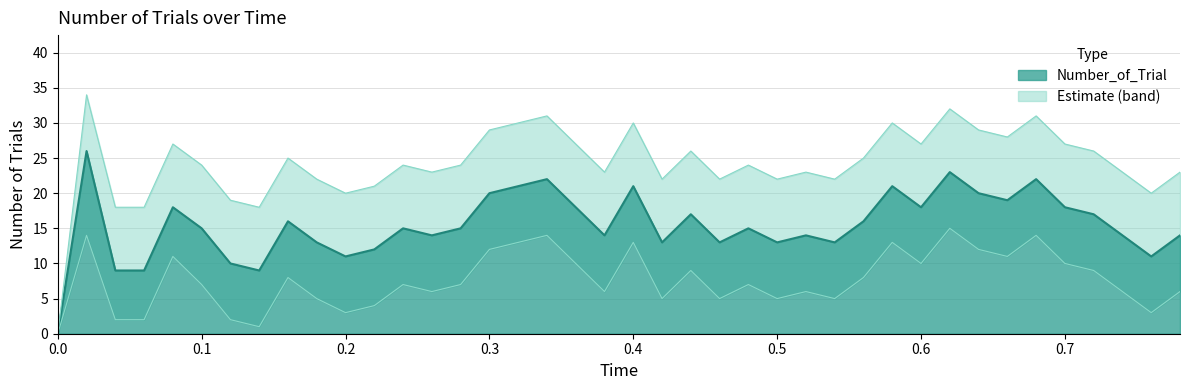

At which label is the value closest to 13?

0.18